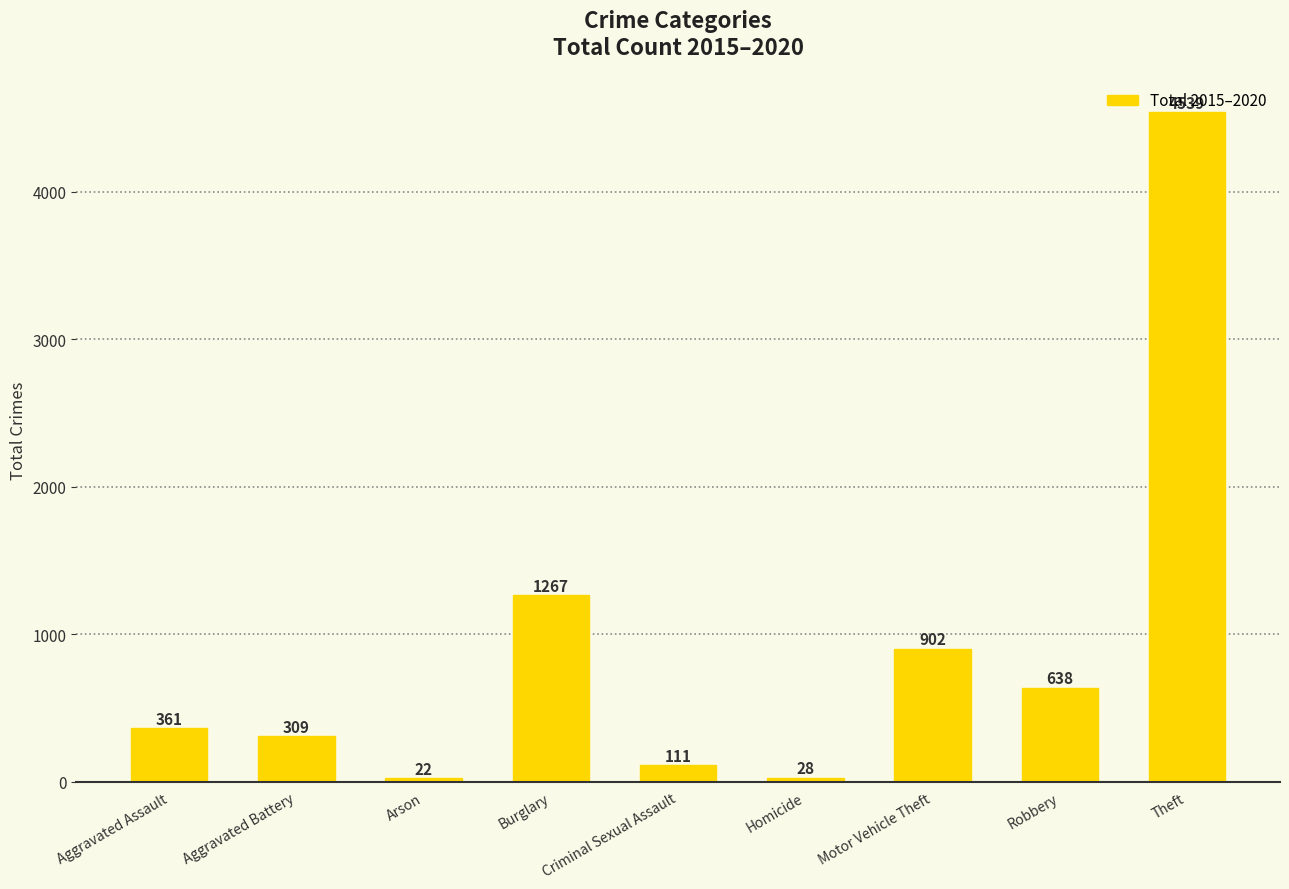

What is the change in value from Arson to Criminal Sexual Assault?

+89